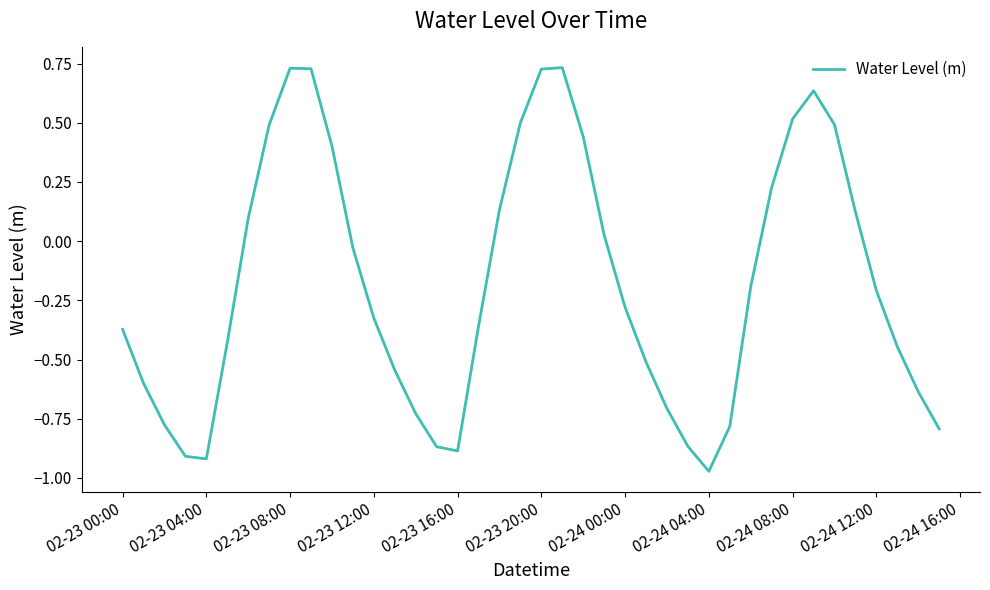

What is the difference between the maximum and minimum values?

1.7